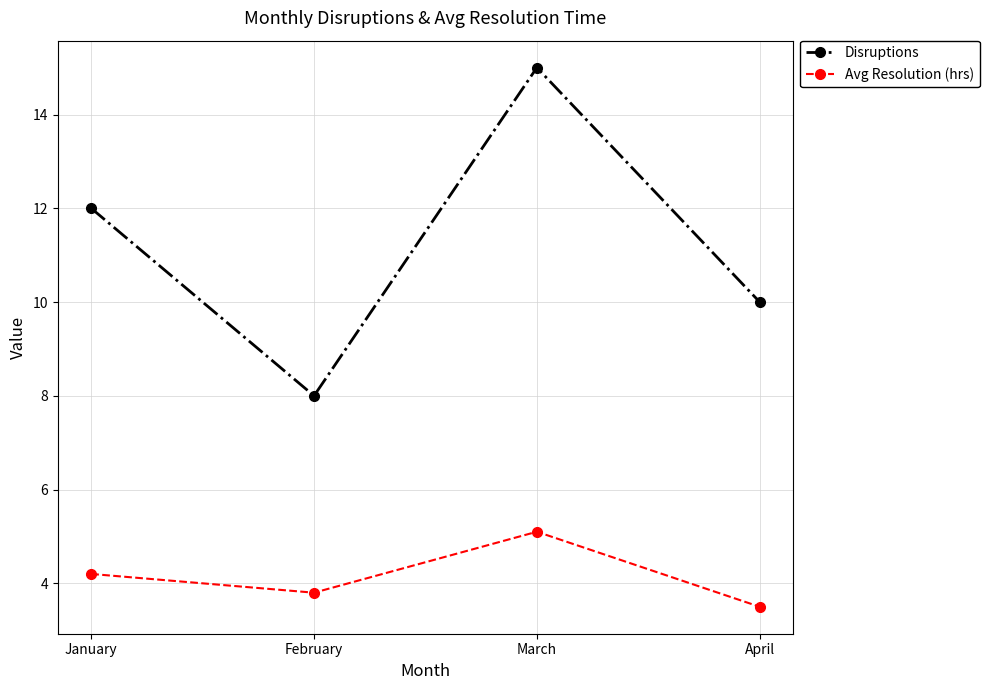

Read the Disruptions value at February.

8.0